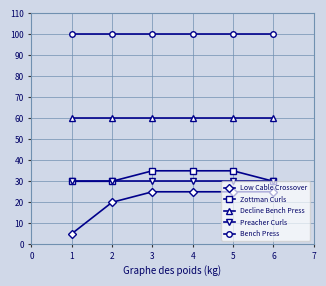

Which series has the largest range (max minus min)?

Low Cable Crossover